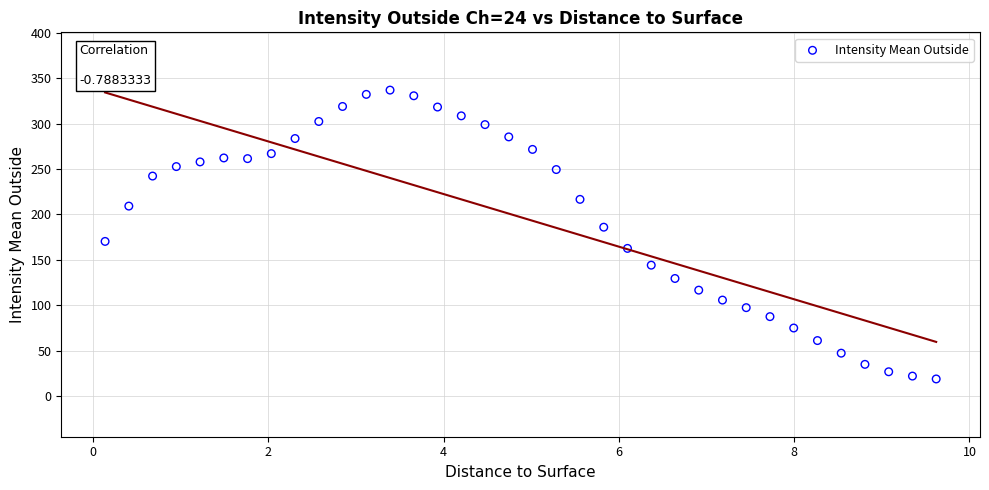

What is the range of Y values (max minus min)?

318.1